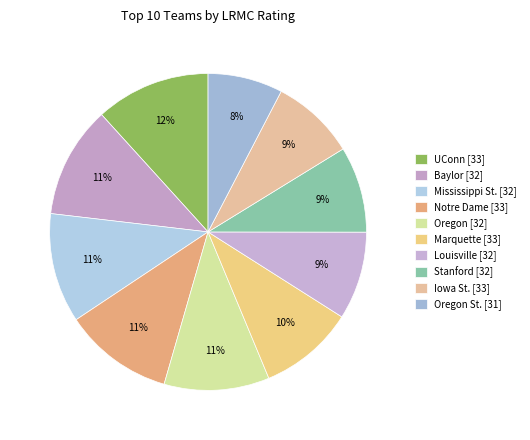

How many slices are in this pie chart?

10